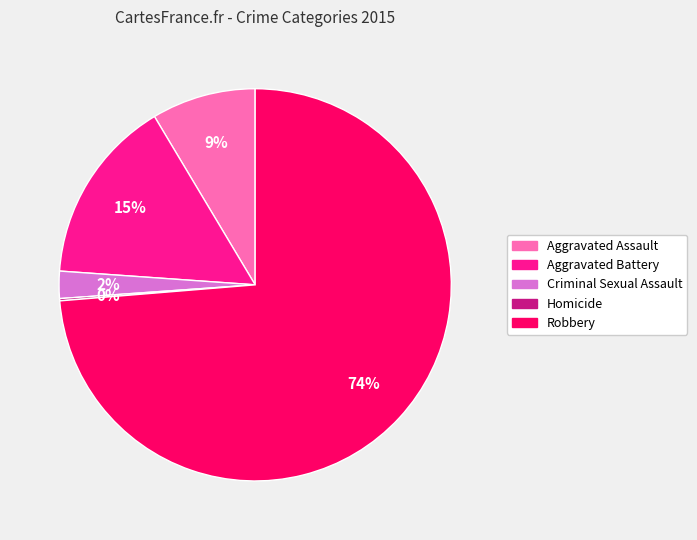

Combined, do Aggravated Assault and Criminal Sexual Assault account for over 50%?

No